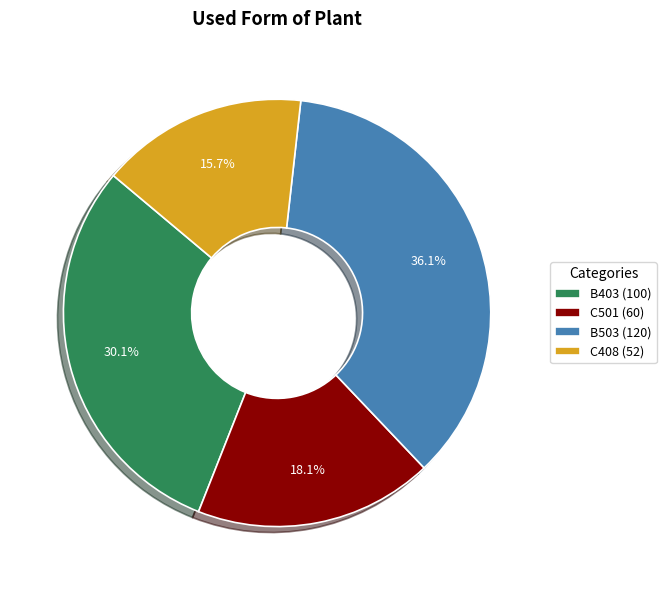

To the nearest percent, what is the combined percentage of C501 and C408?

34%